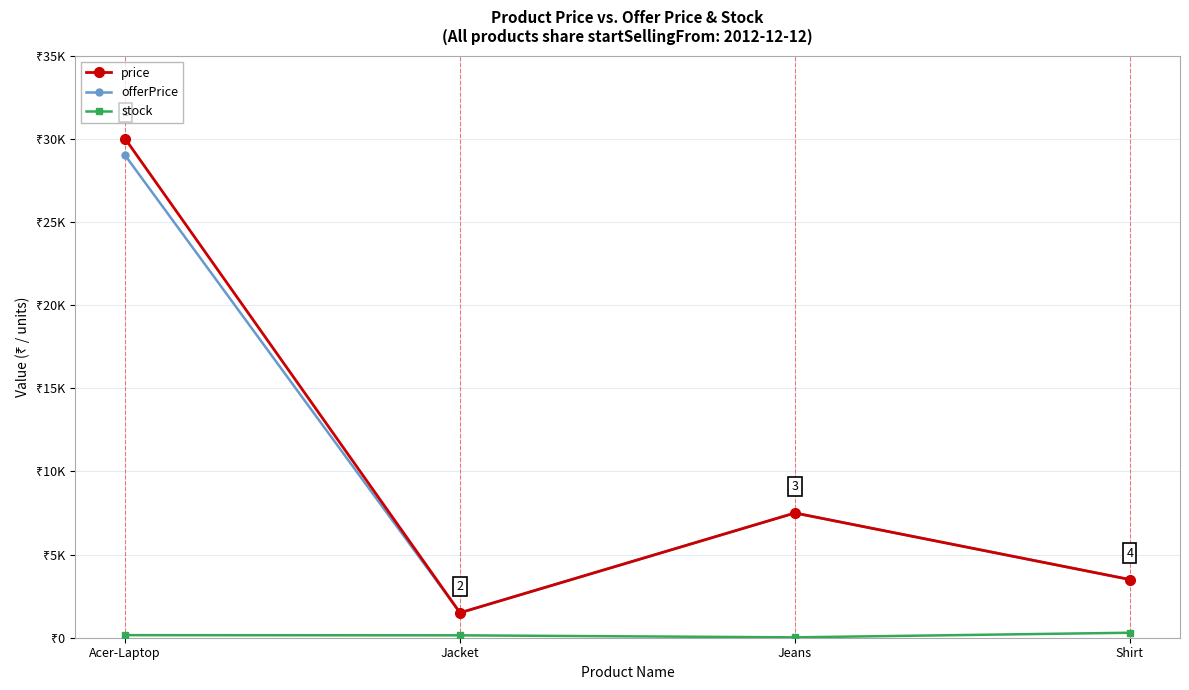

Which series changed the most between Acer-Laptop and Shirt?

price